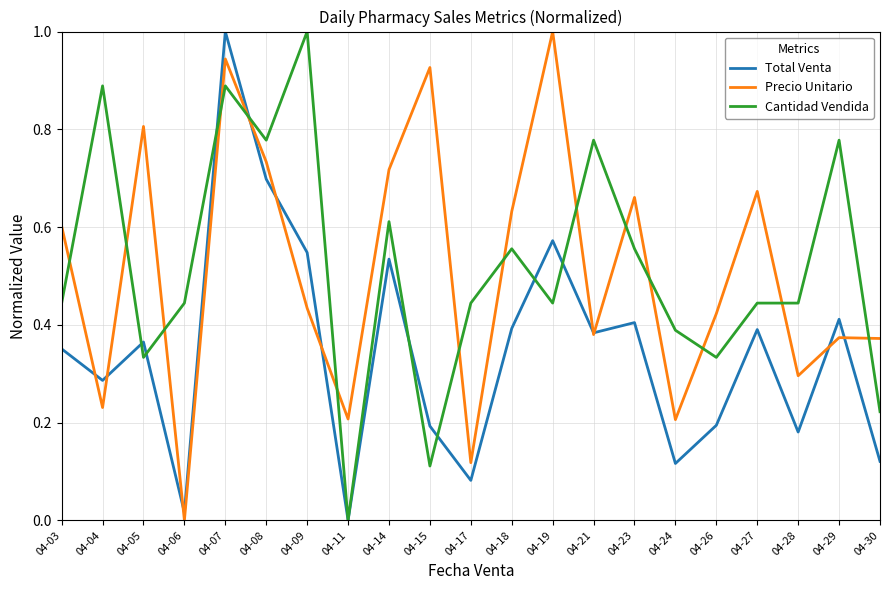

How many Cantidad Vendida values are between 0 and 1?

21